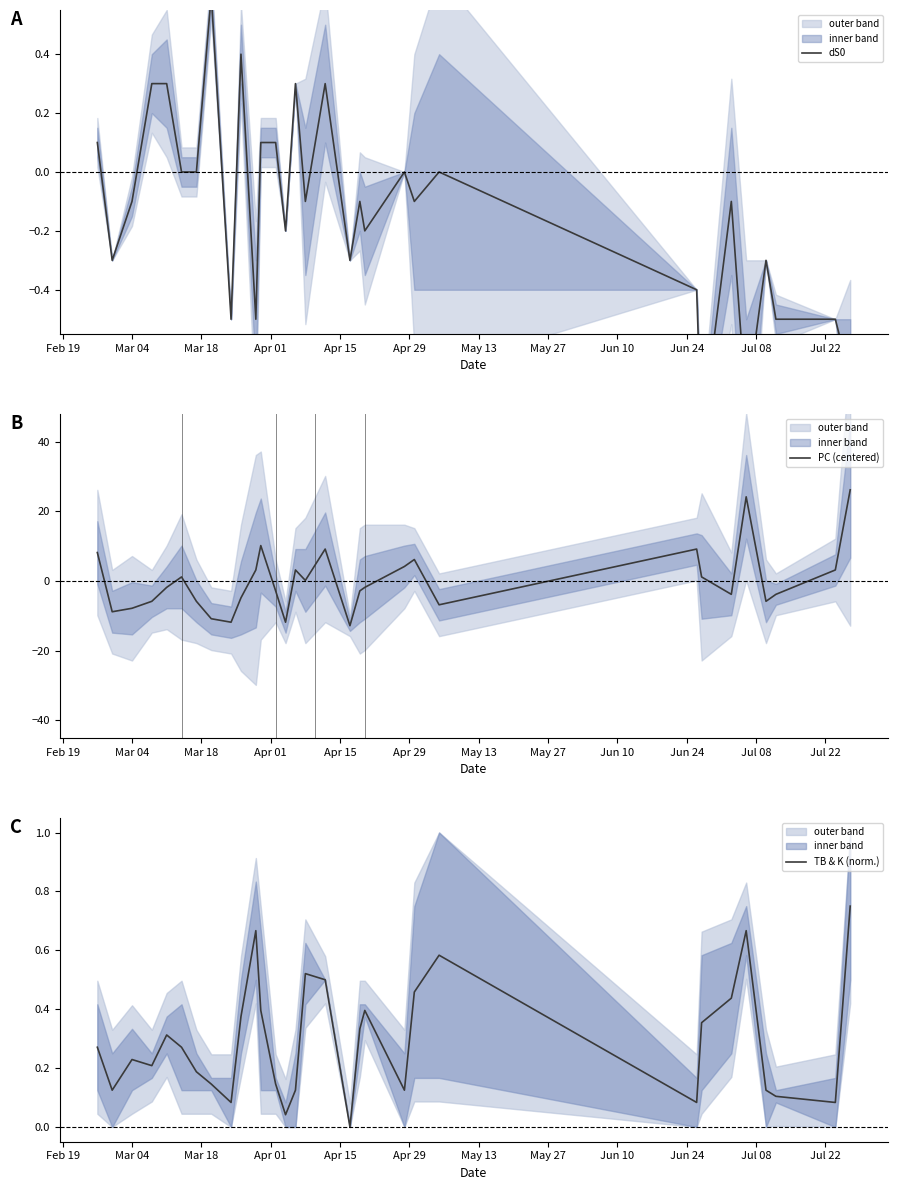

What is the minimum value for PC (centered)?

-12.8